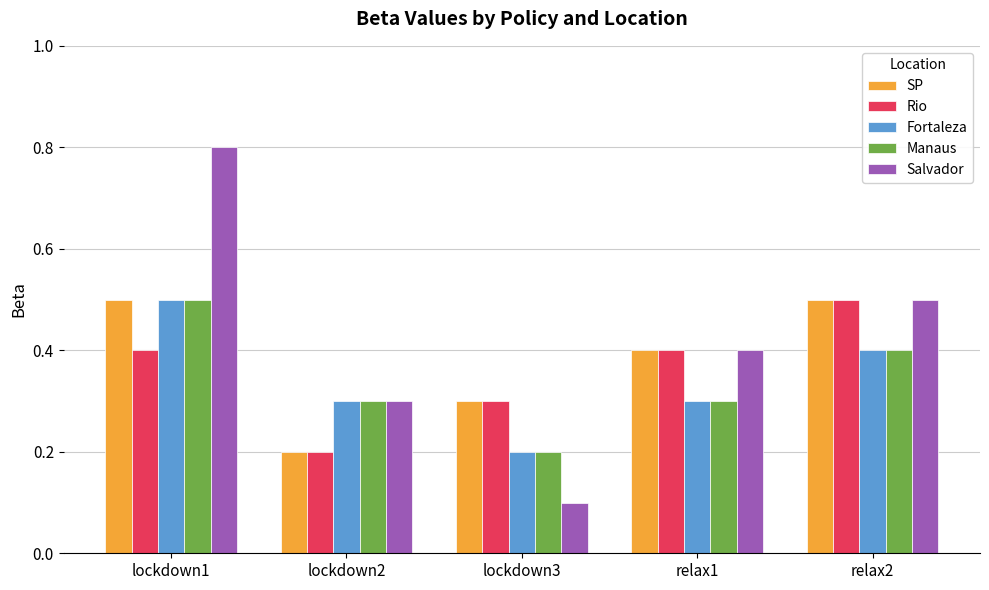

What is the smallest value displayed?

0.1